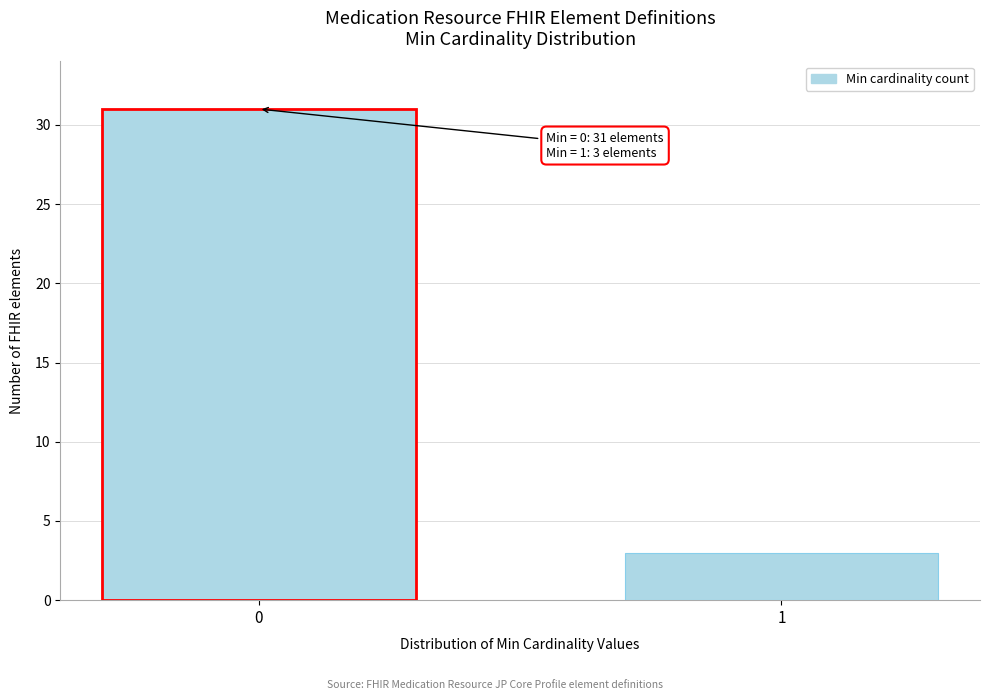

Reading left to right, what are all the values shown in this chart?

0=31	1=3